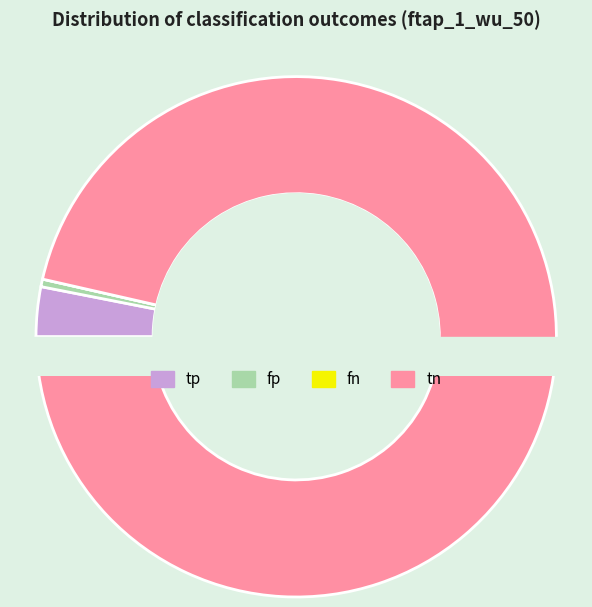

Does fp account for over 50% of the chart?

No